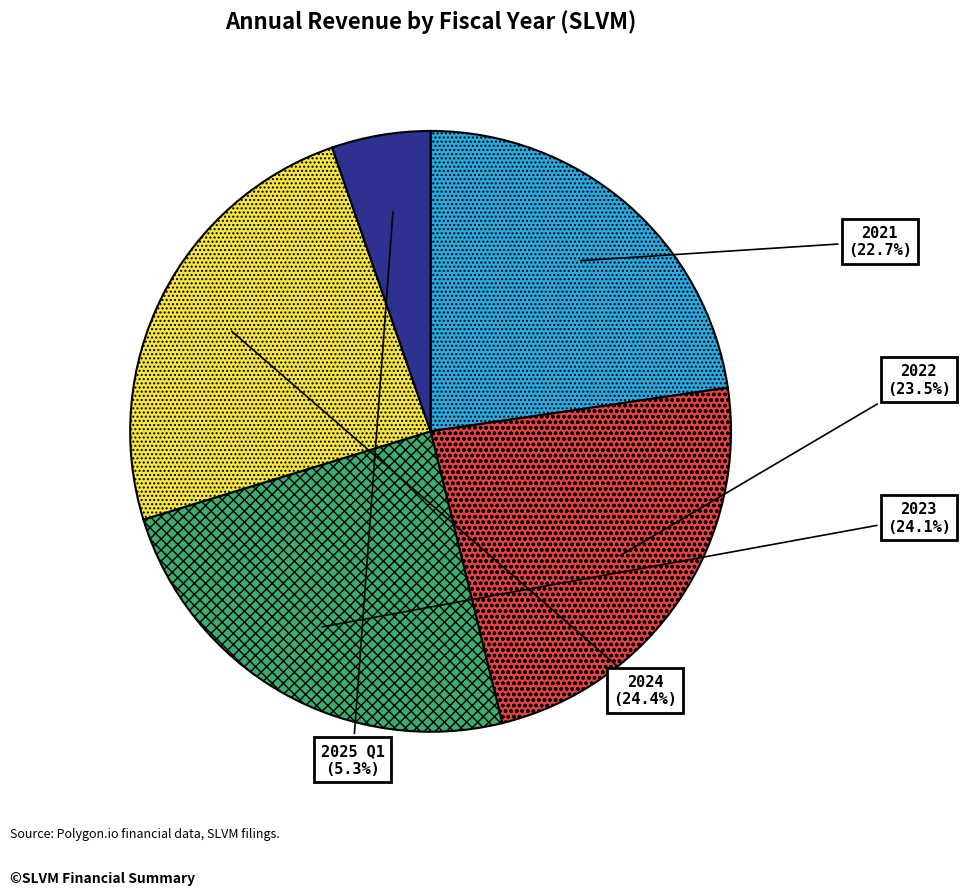

To the nearest percent, what is the average slice percentage?

20%